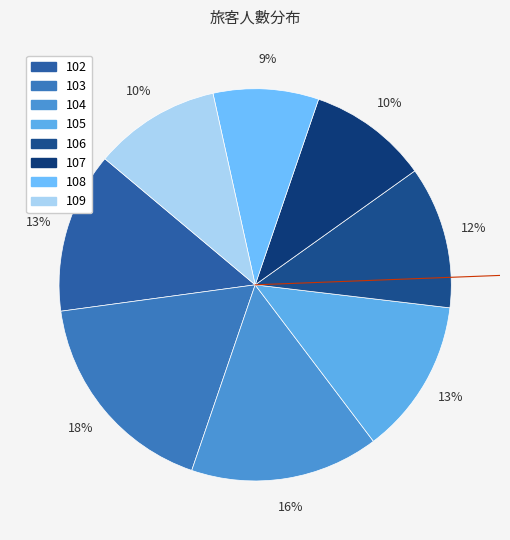

Is it true that 103 is 5% of the pie?

False